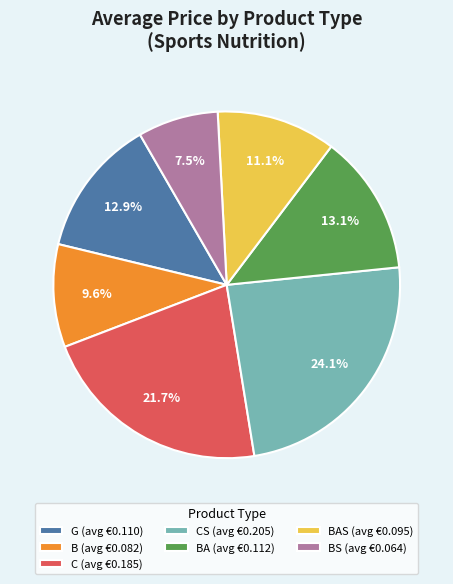

Is there any slice that represents more than half of the pie?

No